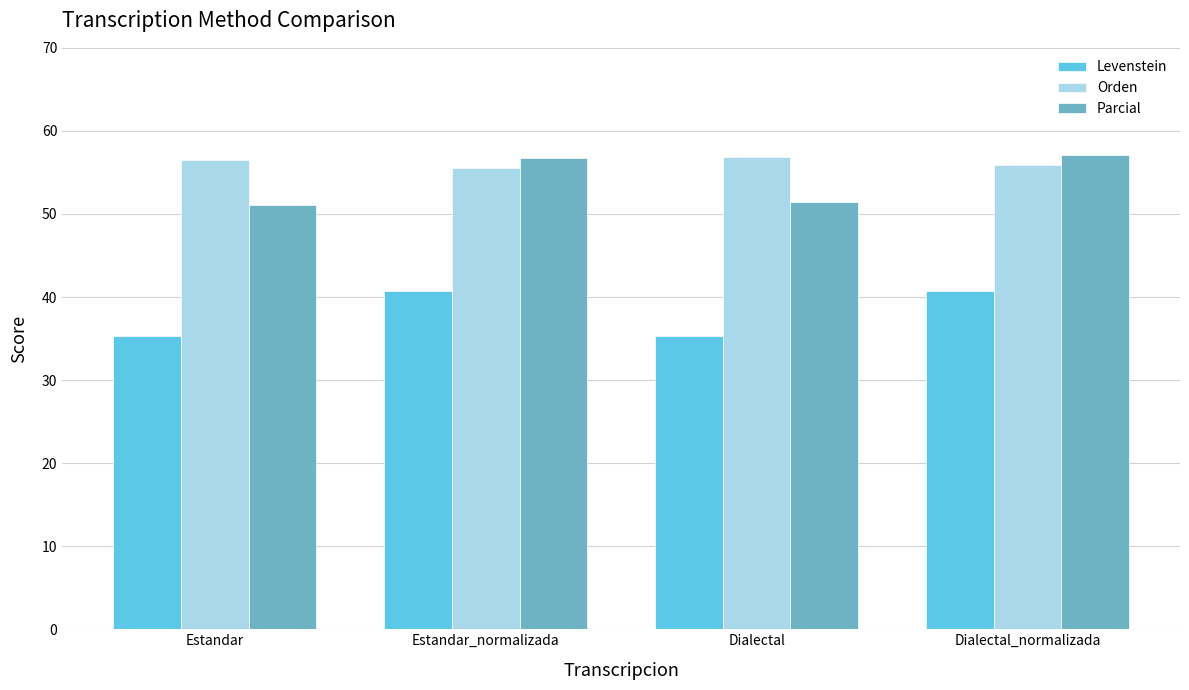

Is the value of Levenstein at Estandar greater than the value of Orden at Estandar?

No